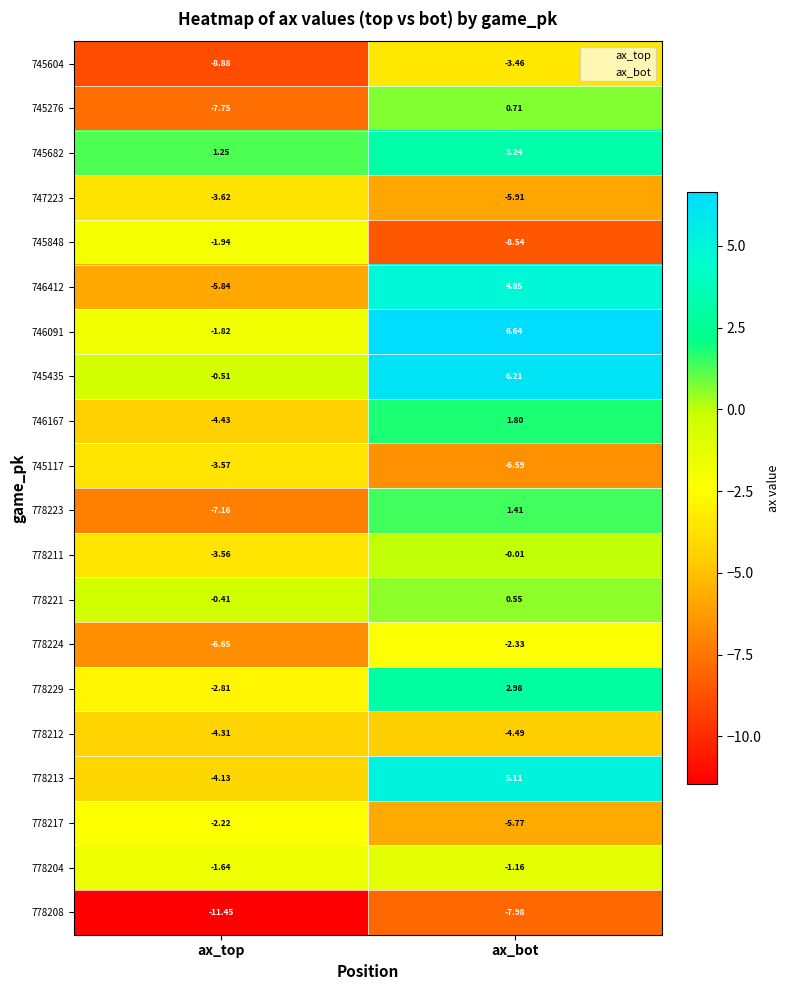

Rank the categories by 778212 value from highest to lowest.

ax_top, ax_bot